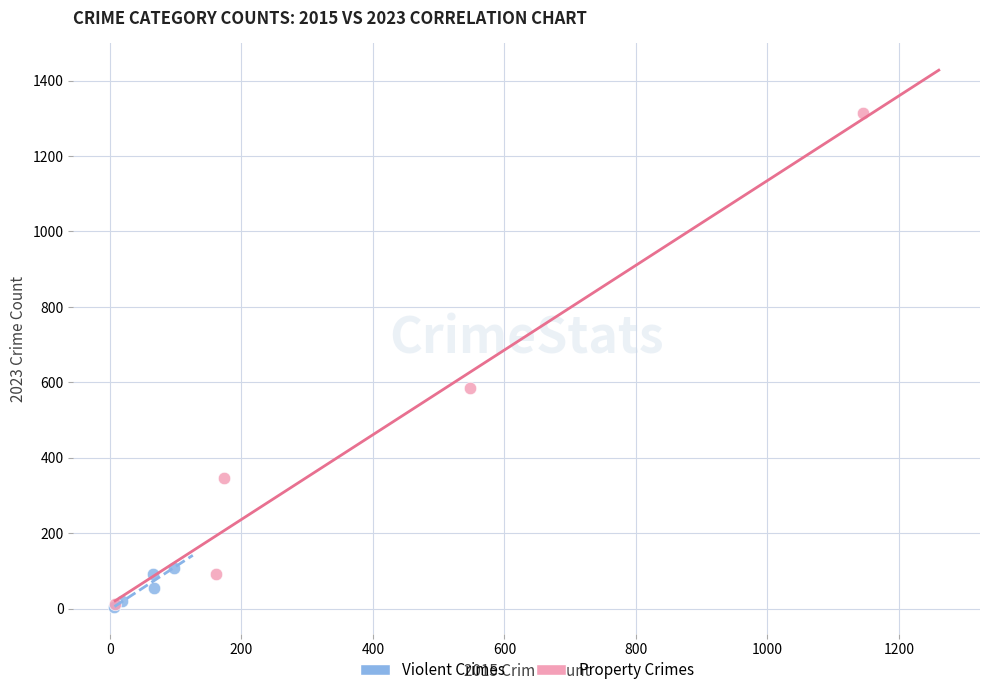

Which series reaches the maximum Y coordinate?

Property Crimes